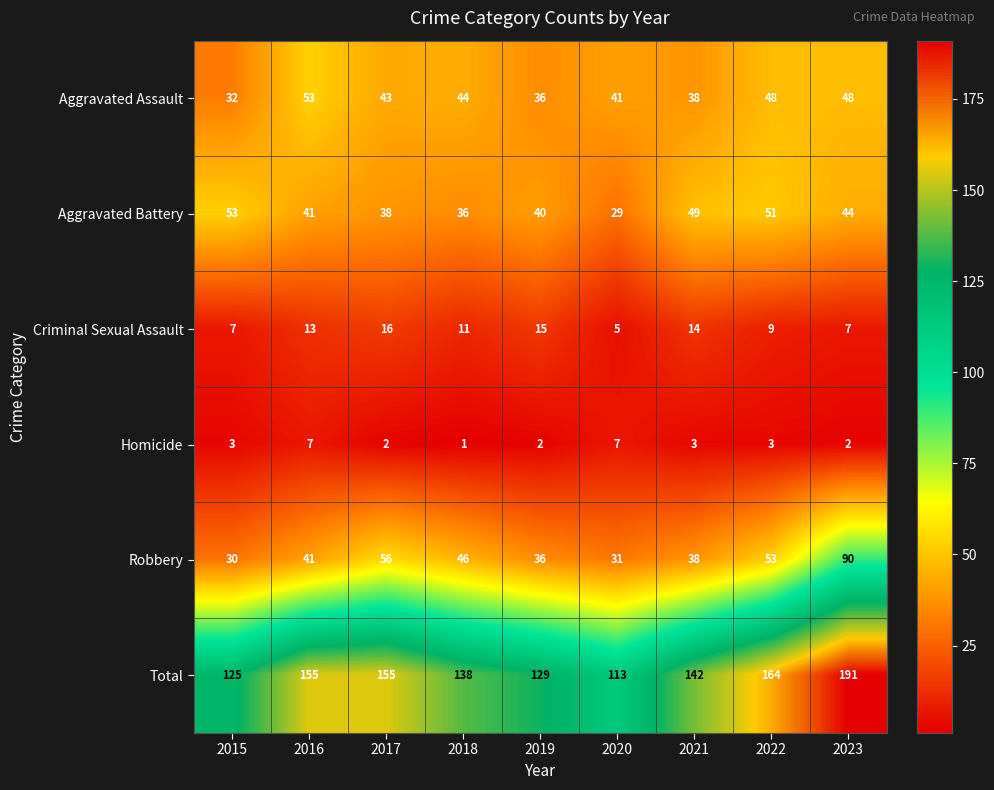

Is it true that Criminal Sexual Assault equals 9 at 2022?

True